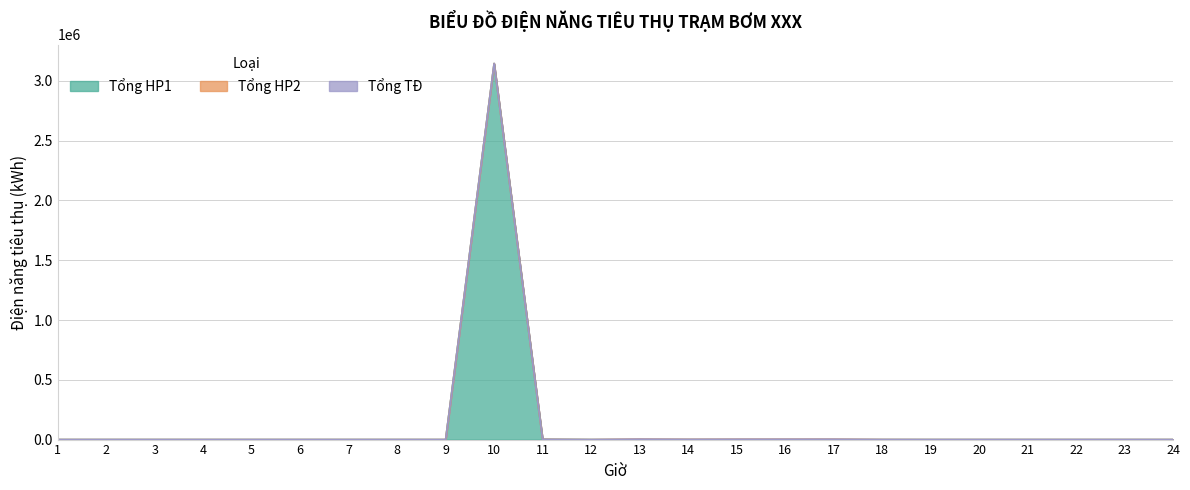

At which category does Tổng HP1 reach its first local peak?

10